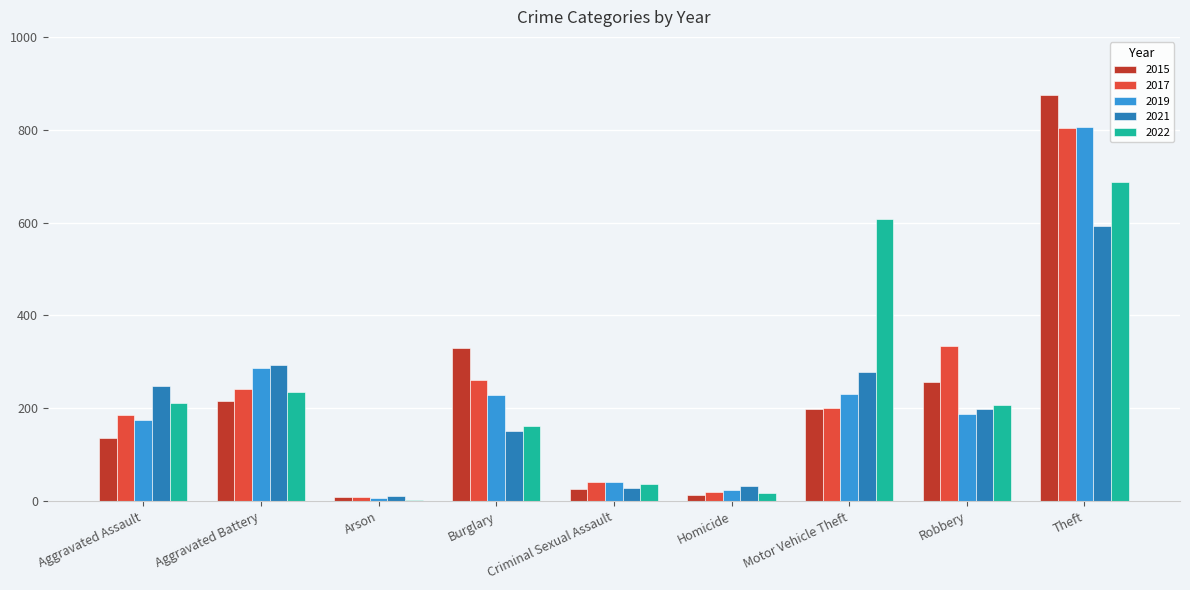

What is the sum of all 2015 values?

2060